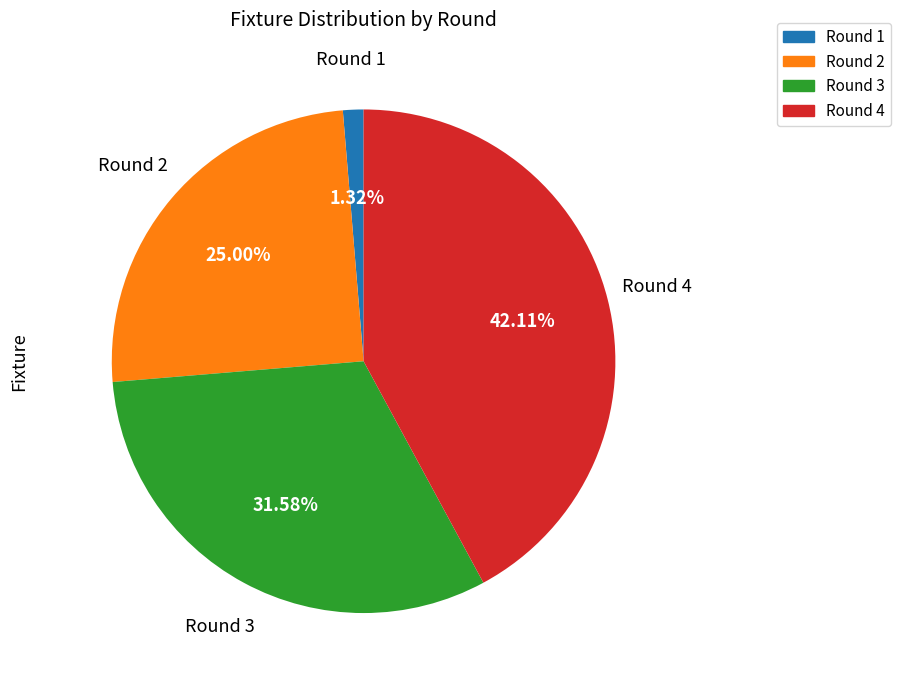

Which has a higher value, Round 2 or Round 4?

Round 4